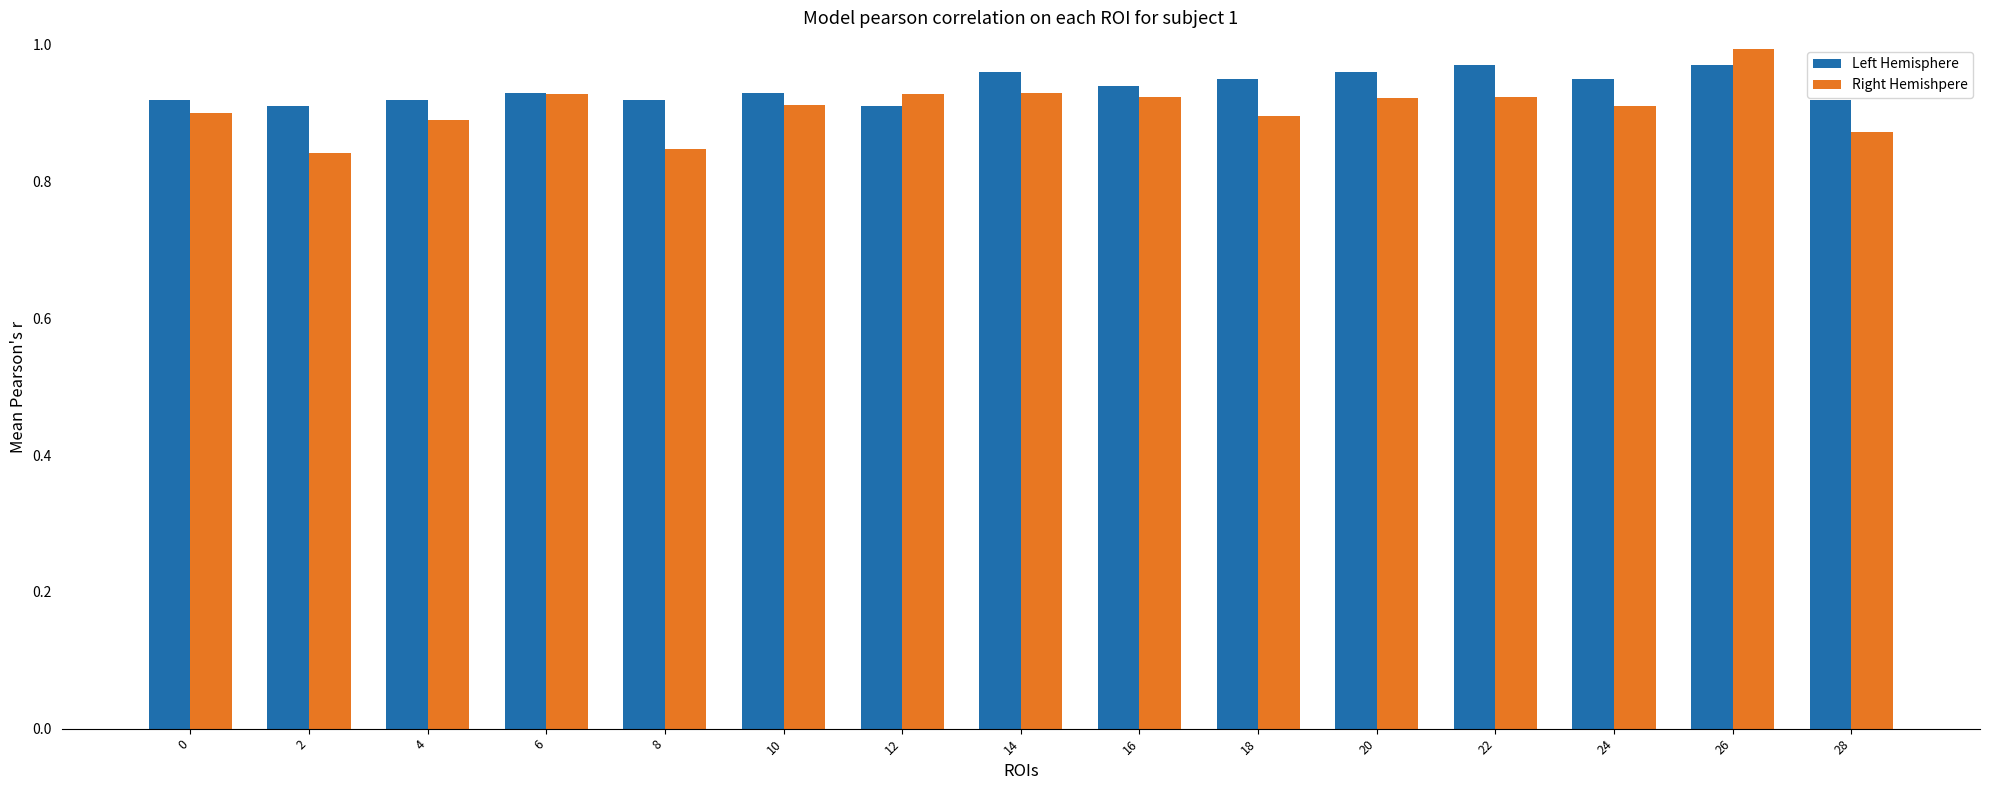

At how many categories does at least one series exceed 0?

15